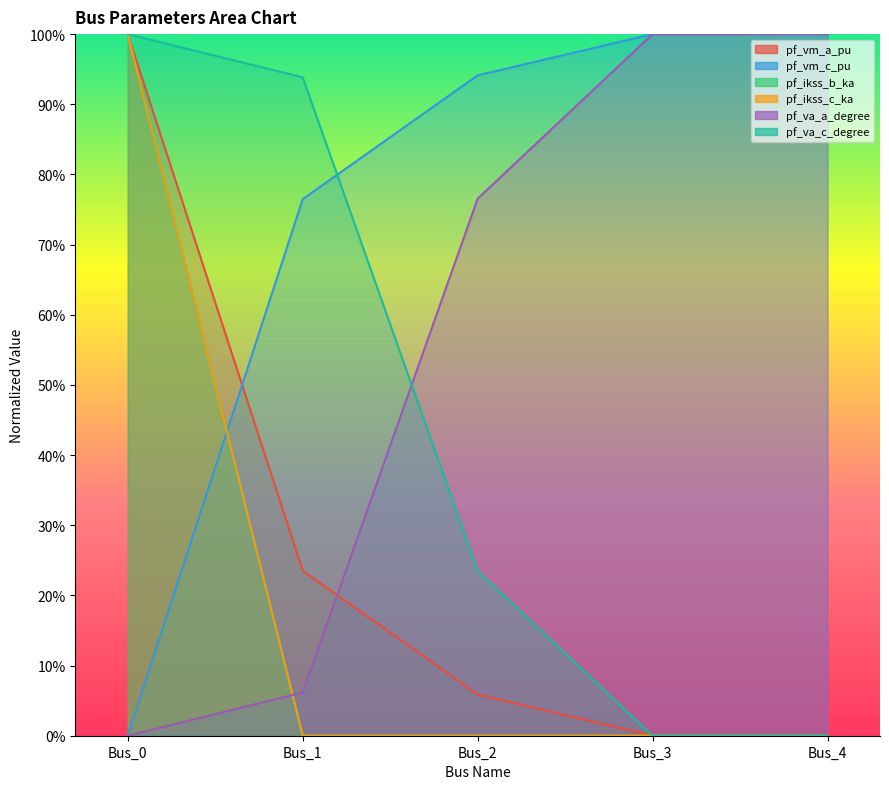

Reading right to left, what are all the values shown in this chart?

pf_vm_a_pu: Bus_4=0.0	Bus_3=0.0	Bus_2=0.1	Bus_1=0.2	Bus_0=1.0
pf_vm_c_pu: Bus_4=1.0	Bus_3=1.0	Bus_2=0.9	Bus_1=0.8	Bus_0=0.0
pf_ikss_b_ka: Bus_4=0.0	Bus_3=0.0	Bus_2=0.0	Bus_1=0.0	Bus_0=1.0
pf_ikss_c_ka: Bus_4=0.0	Bus_3=0.0	Bus_2=0.0	Bus_1=0.0	Bus_0=1.0
pf_va_a_degree: Bus_4=1.0	Bus_3=1.0	Bus_2=0.8	Bus_1=0.1	Bus_0=0.0
pf_va_c_degree: Bus_4=0.0	Bus_3=0.0	Bus_2=0.2	Bus_1=0.9	Bus_0=1.0